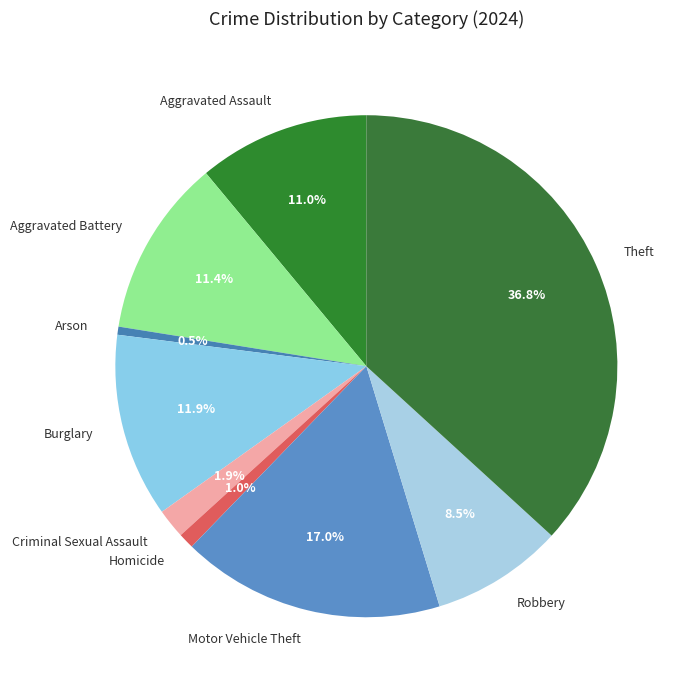

The Motor Vehicle Theft slice represents 24% of the pie. True or false?

False